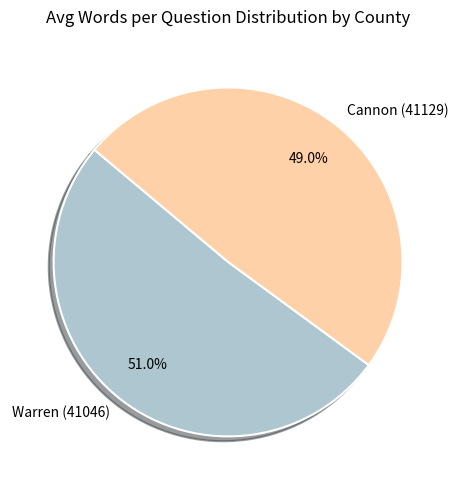

What is the largest slice in the pie chart?

Warren (41046)